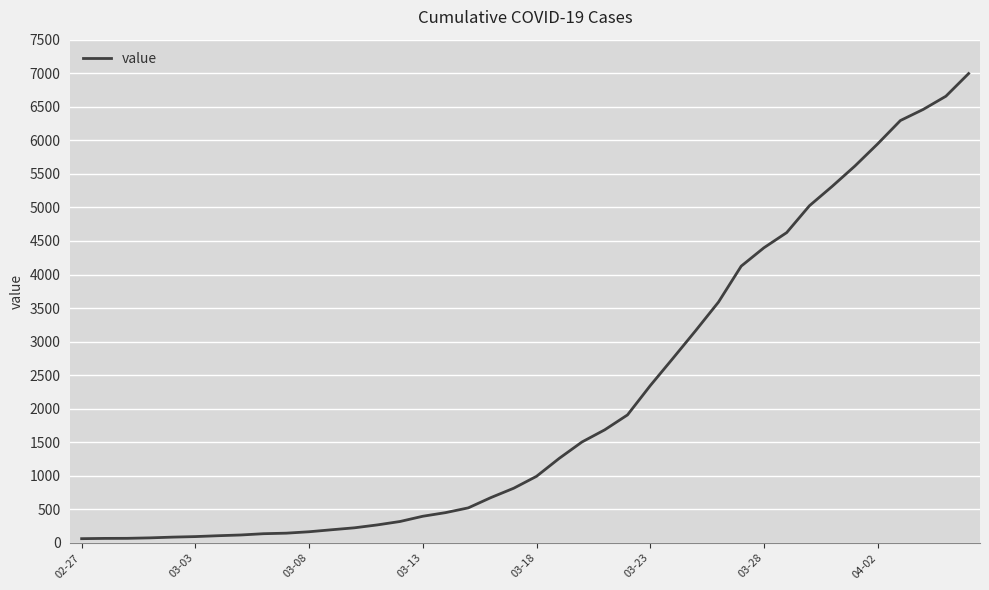

How many values are below 993?

20